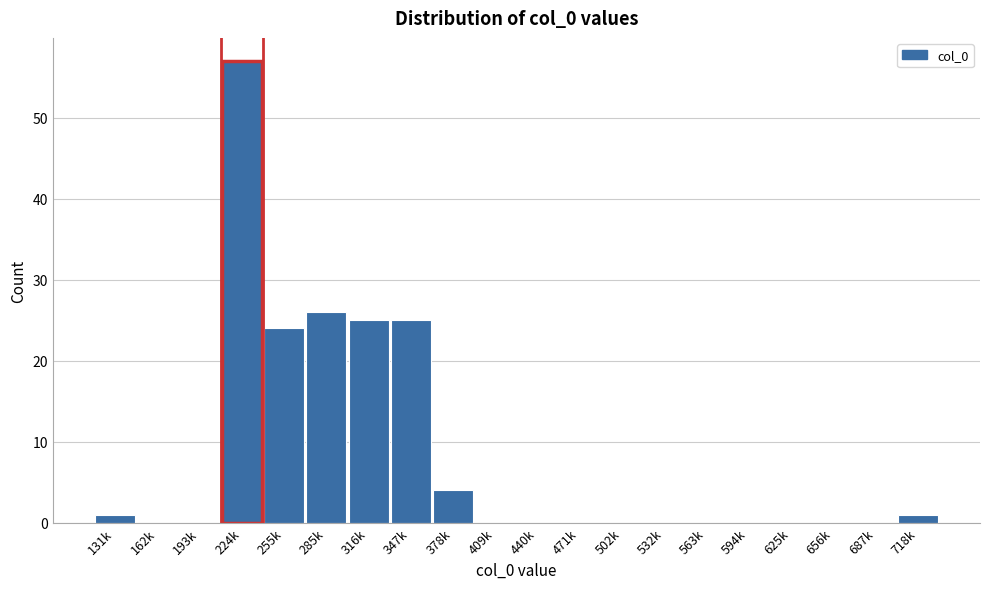

Reading left to right, extract all data points from this chart.

131k=1	162k=0	193k=0	224k=57	255k=24	285k=26	316k=25	347k=25	378k=4	409k=0	440k=0	471k=0	502k=0	532k=0	563k=0	594k=0	625k=0	656k=0	687k=0	718k=1